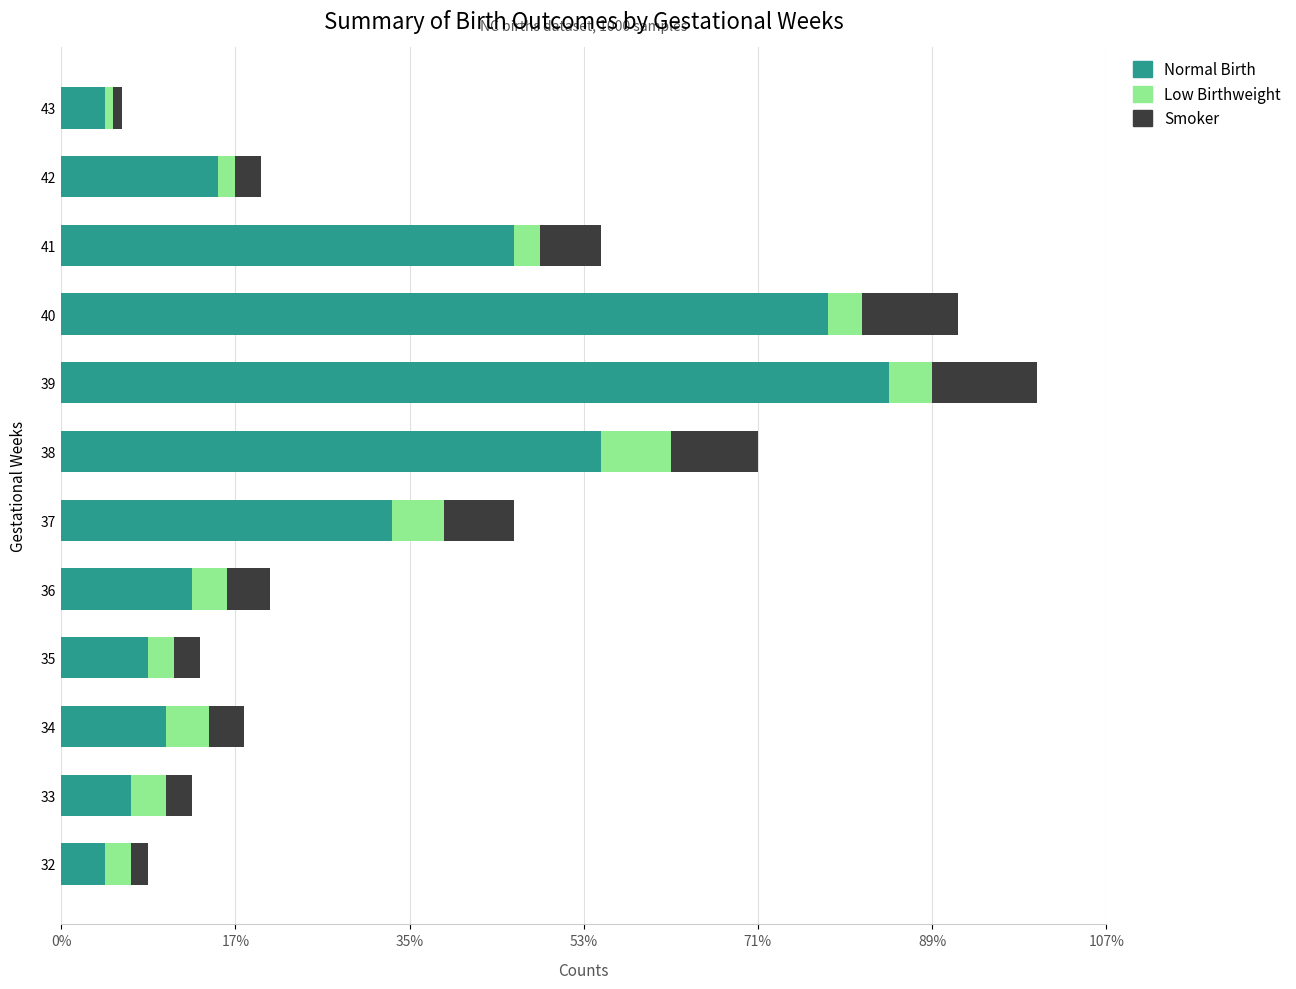

What are all the series names shown in the legend?

Normal Birth, Low Birthweight, Smoker